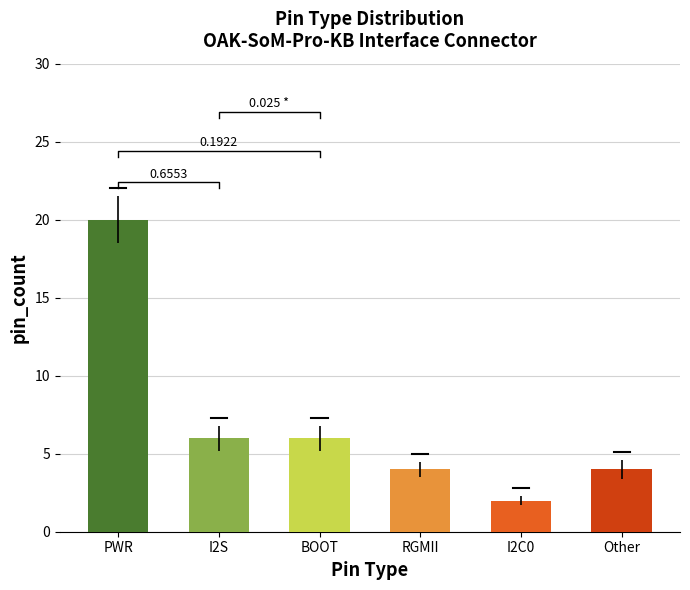

Which series has the largest total across all categories?

PWR